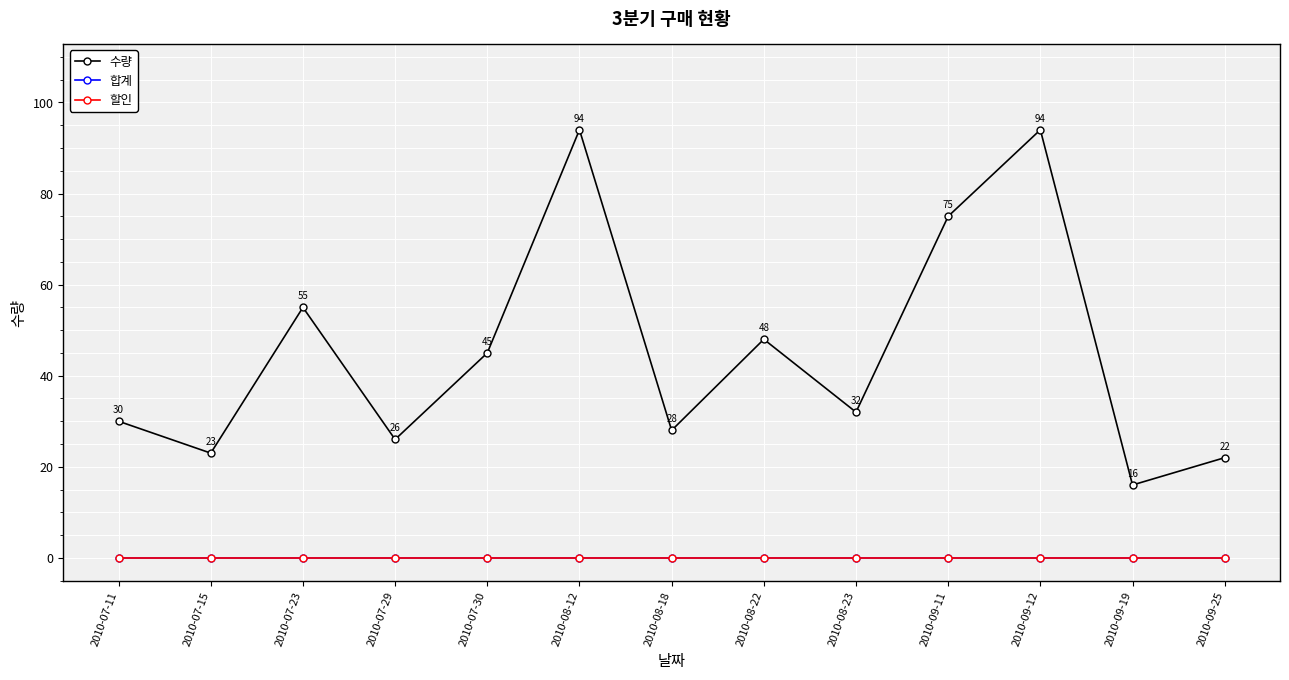

Is this an area chart (filled region under the line)?

No